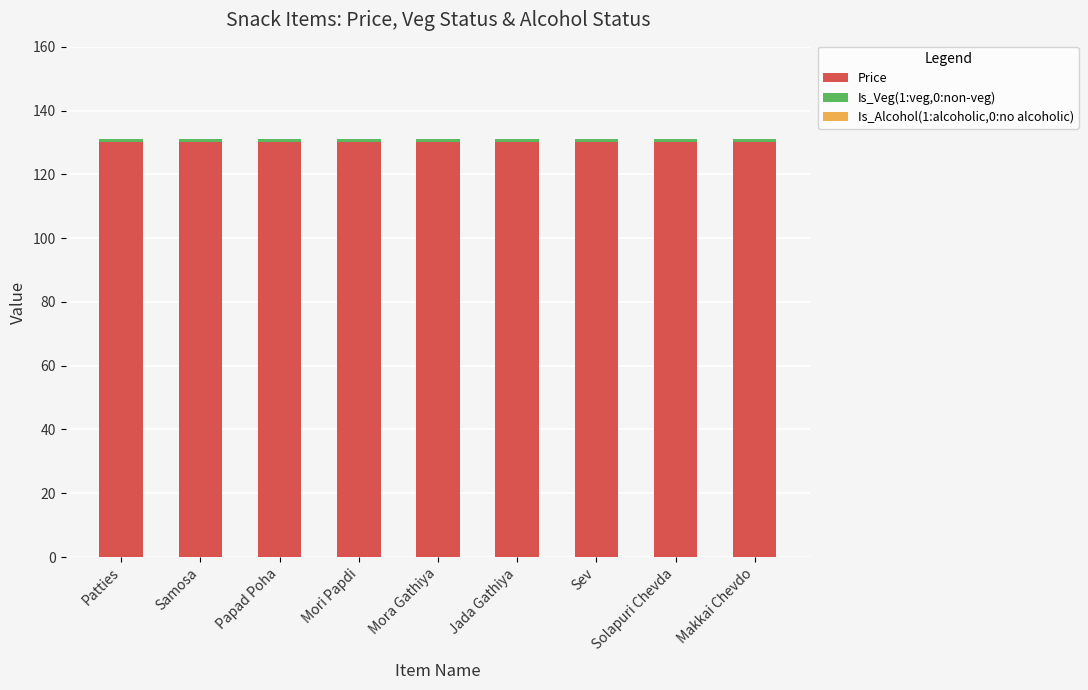

What is the maximum value for Price?

130